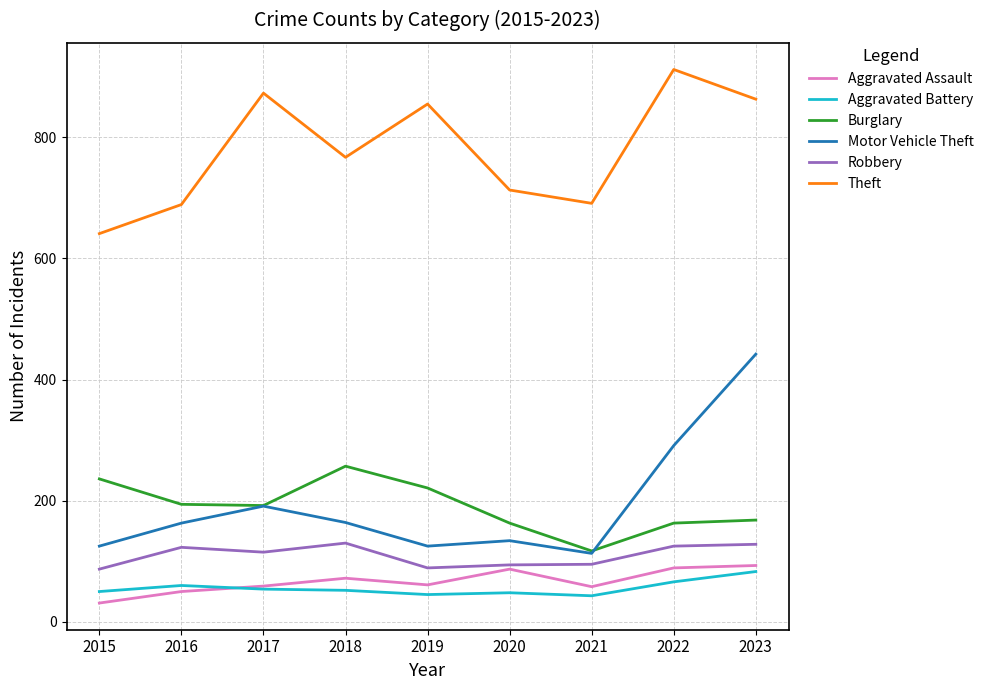

What is the sum of all Aggravated Battery values?

501